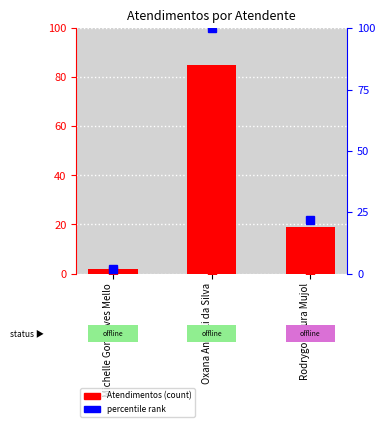

Reading right to left, extract all data points from this chart.

19	85	2